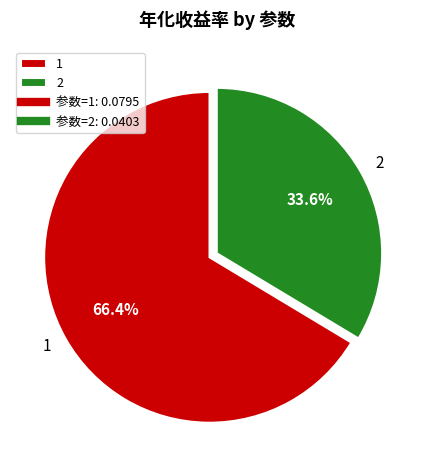

Which category has the biggest portion of the pie?

1